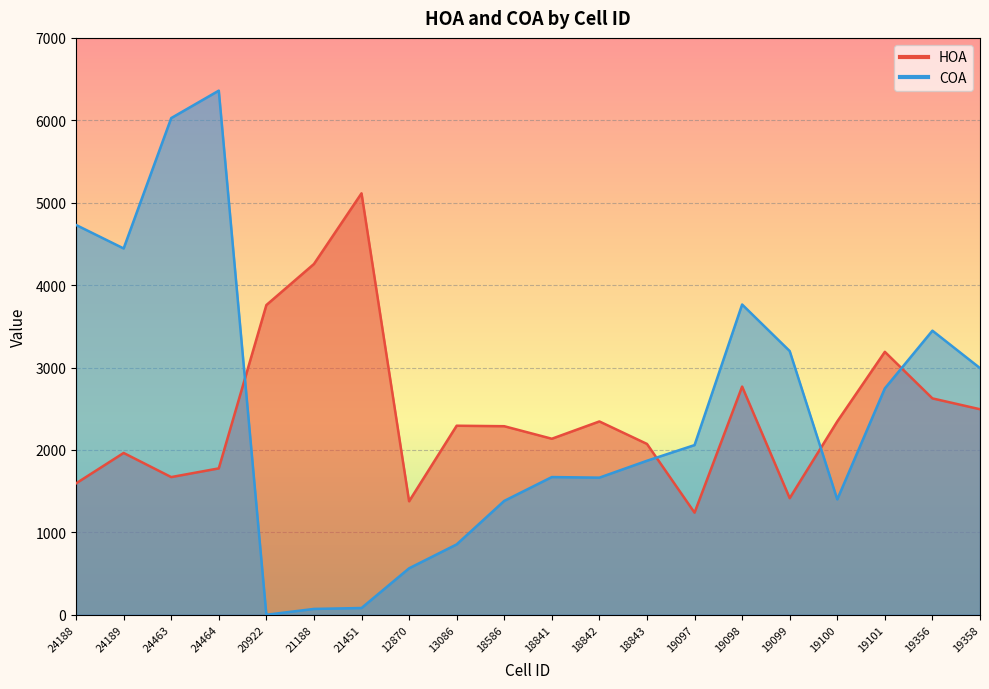

Rank the categories by COA value from lowest to highest.

20922, 21188, 21451, 12870, 13086, 18586, 19100, 18842, 18841, 18843, 19097, 19101, 19358, 19099, 19356, 19098, 24189, 24188, 24463, 24464